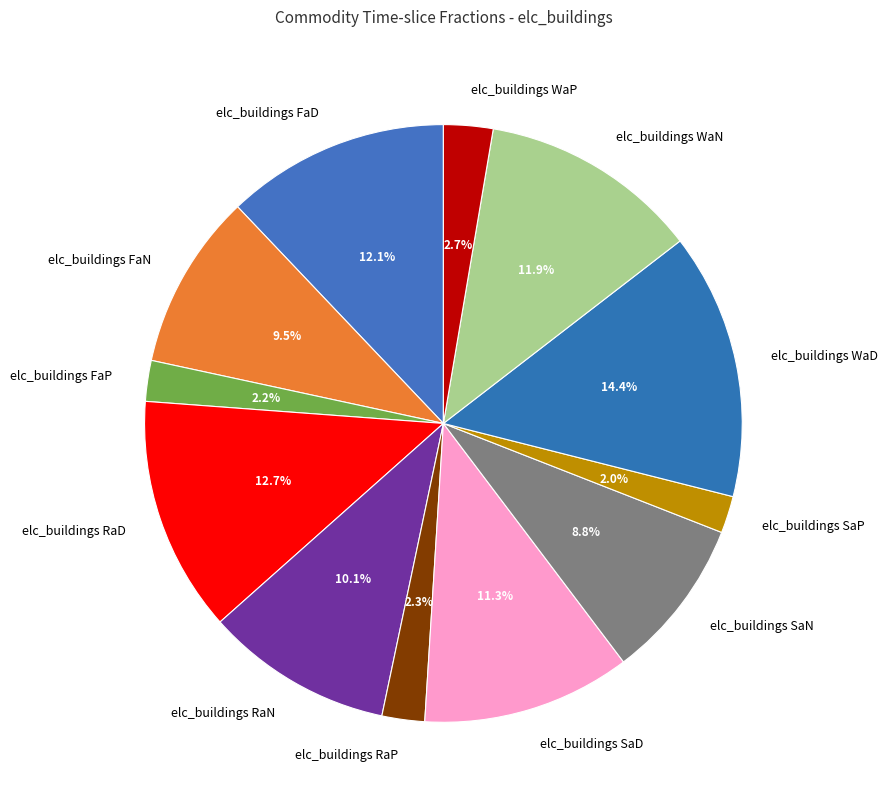

Between elc_buildings RaN and elc_buildings FaN, which is larger?

elc_buildings RaN